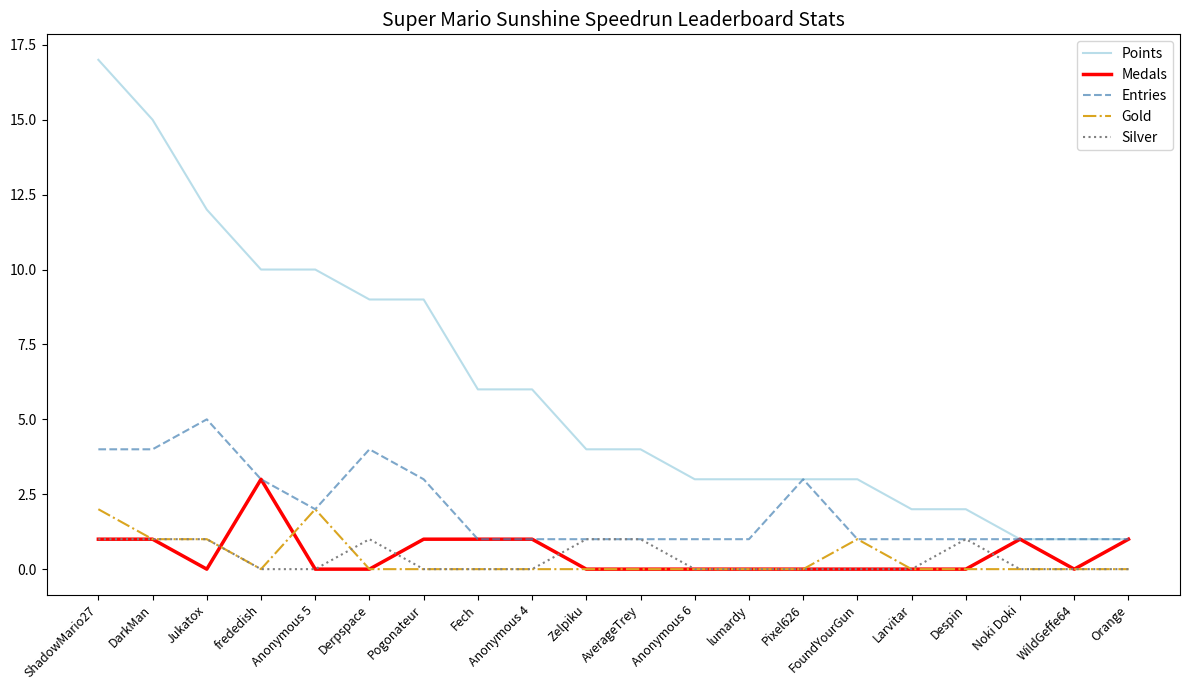

At which label does Points first exceed 4?

ShadowMario27